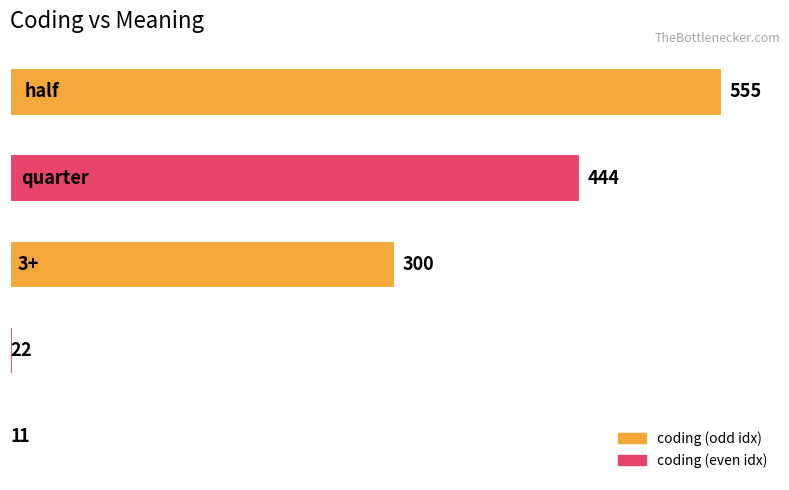

What is the greatest value displayed?

555